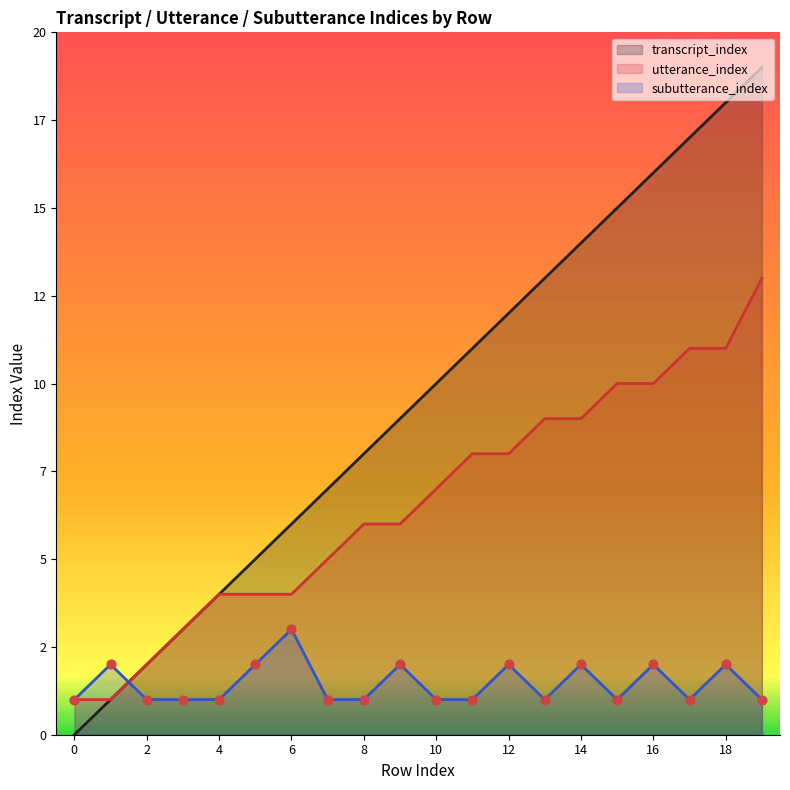

Which series contains the lowest Y value?

transcript_index